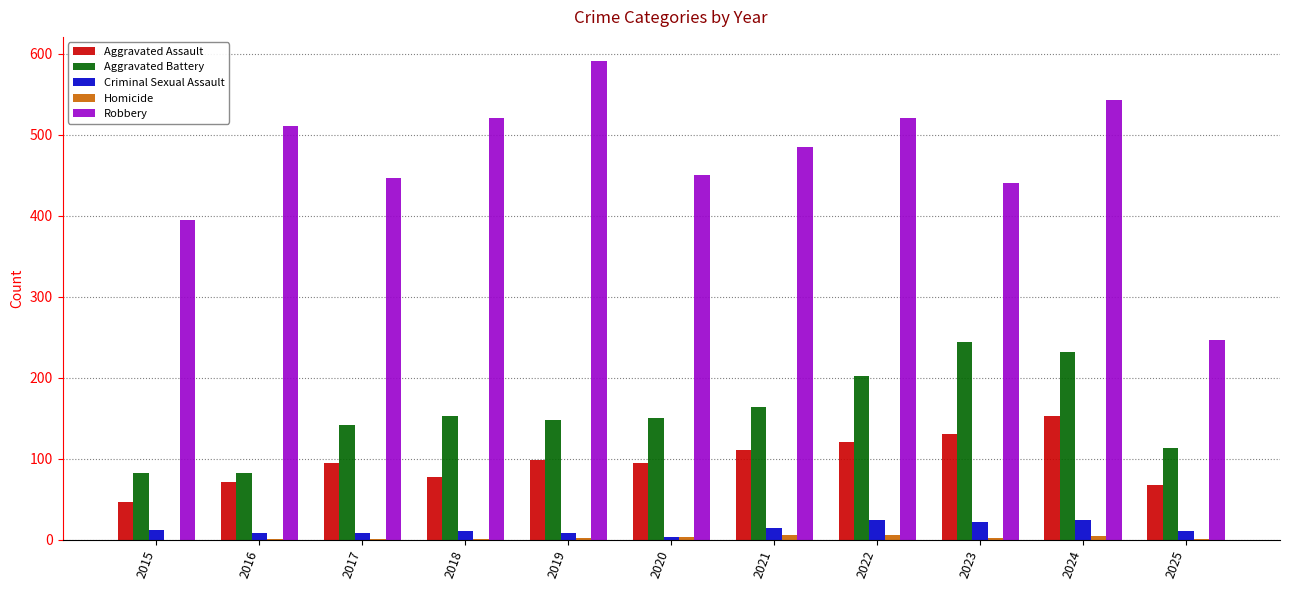

At which category does the chart reach its peak across all series?

2019